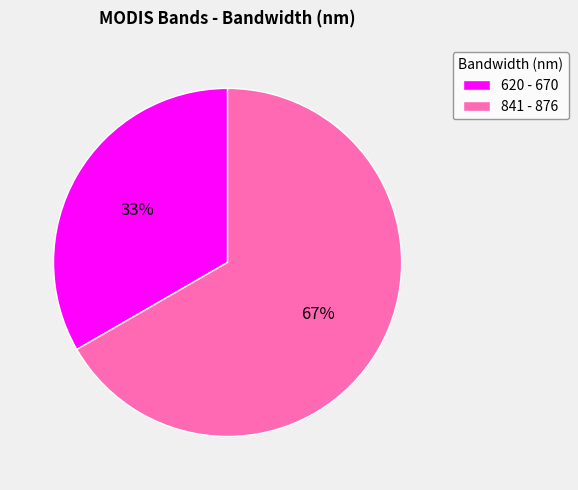

The 620 - 670 slice represents 33% of the pie. True or false?

True